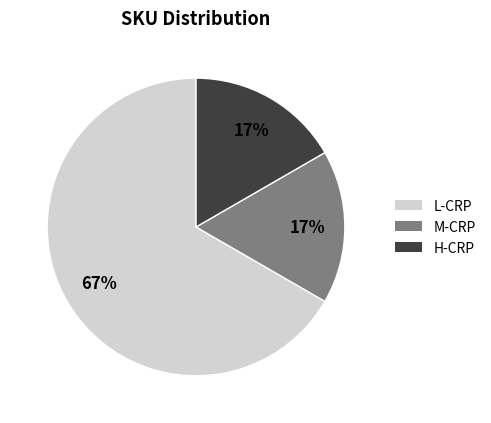

Approximately how many times larger is the value at M-CRP compared to L-CRP?

0.3